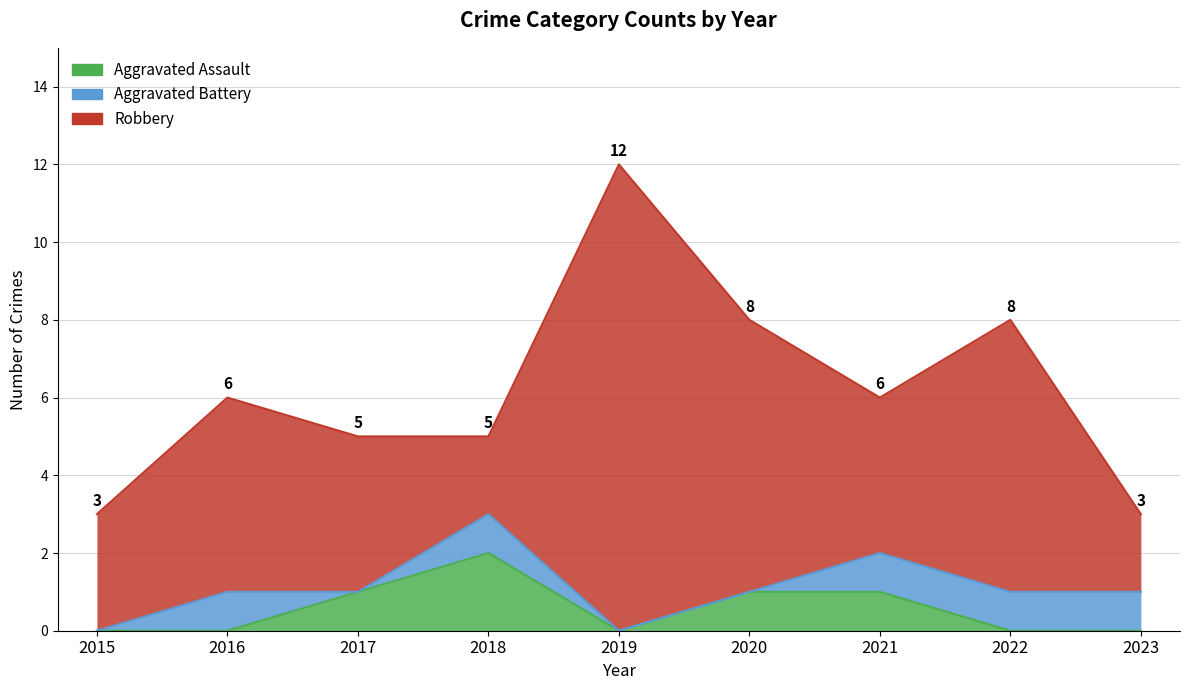

True or false: Aggravated Assault and Aggravated Battery intersect in this chart.

True